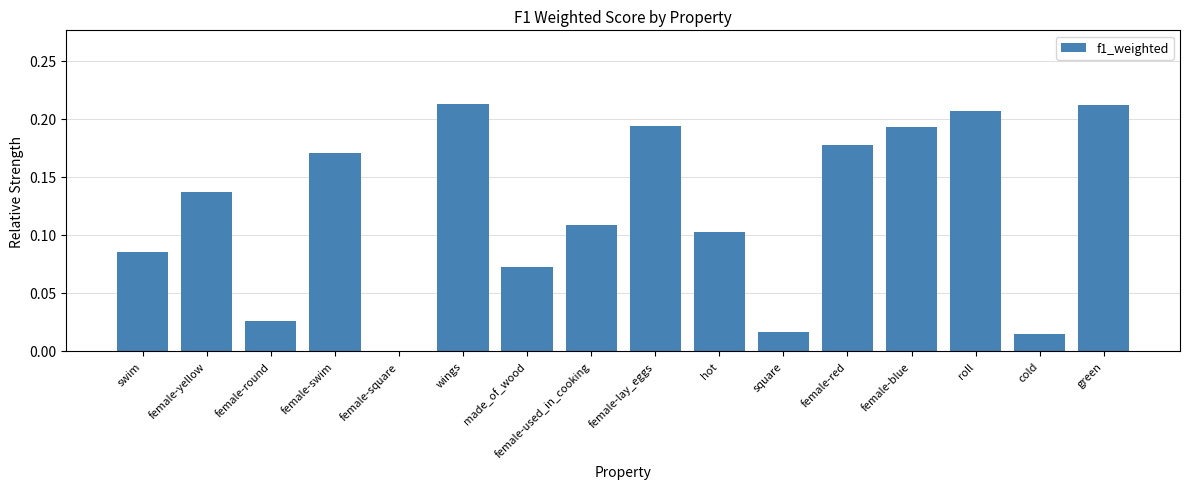

Are the bars horizontal?

No